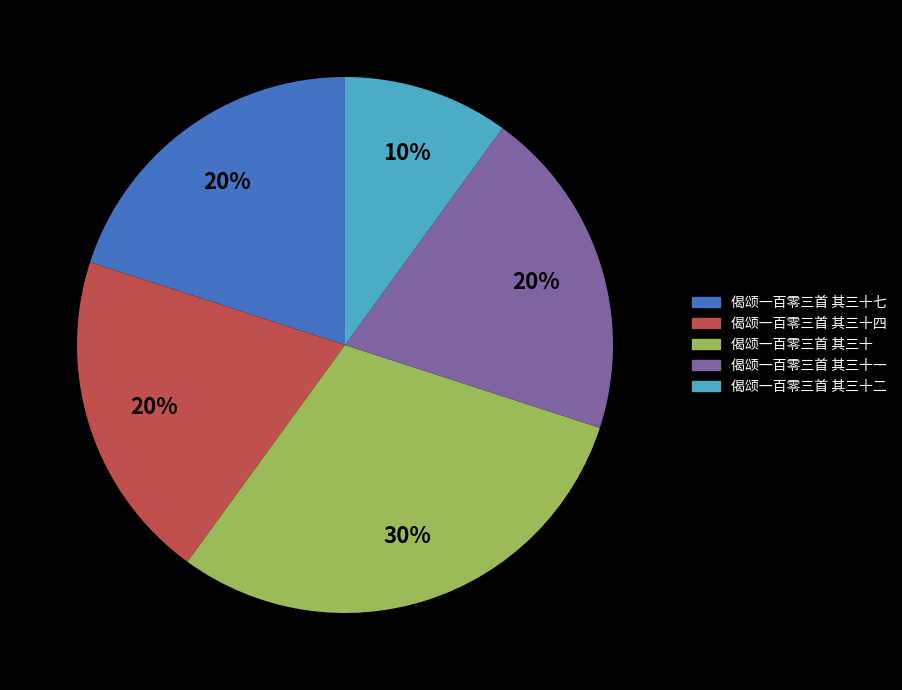

To the nearest percent, what is the average slice percentage?

20%